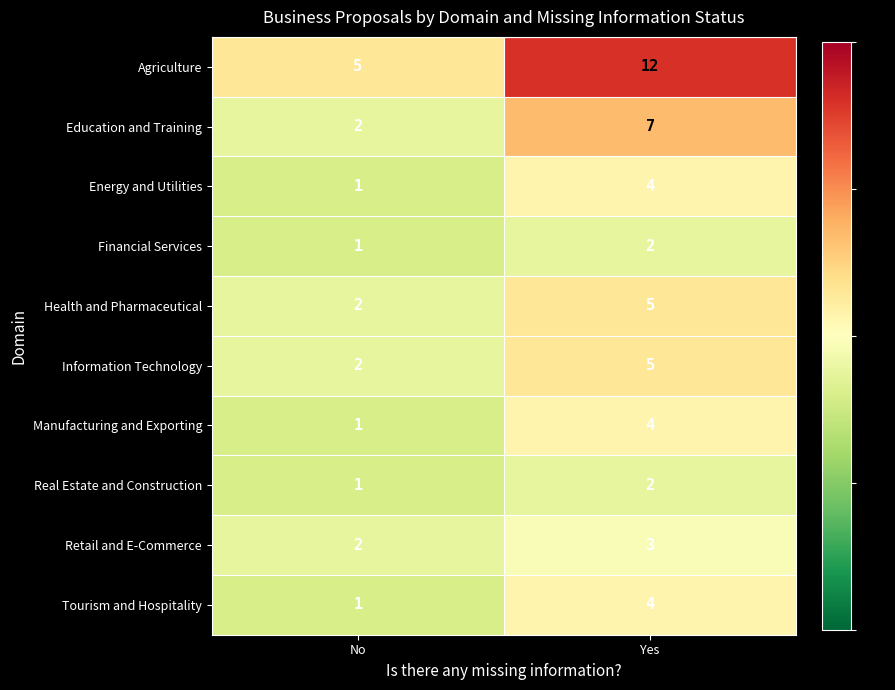

Rank the categories by Energy and Utilities value from lowest to highest.

No, Yes